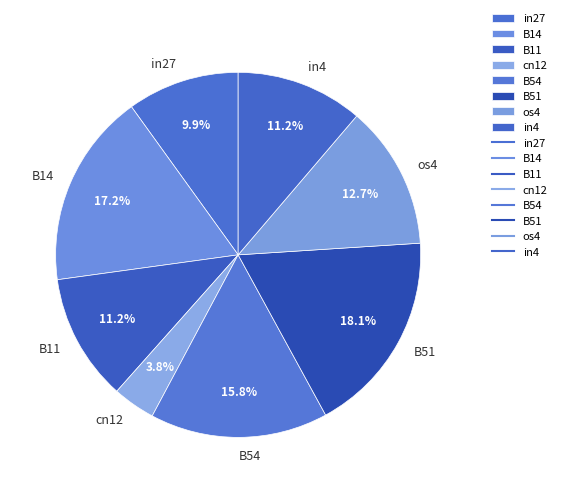

Which has a higher value, B11 or B14?

B14